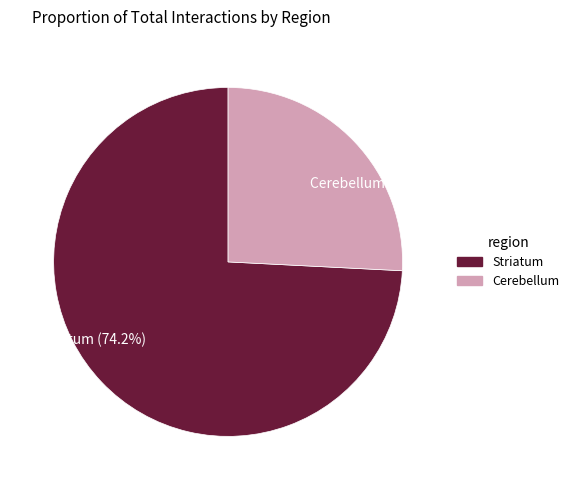

The Cerebellum slice represents 12% of the pie. True or false?

False